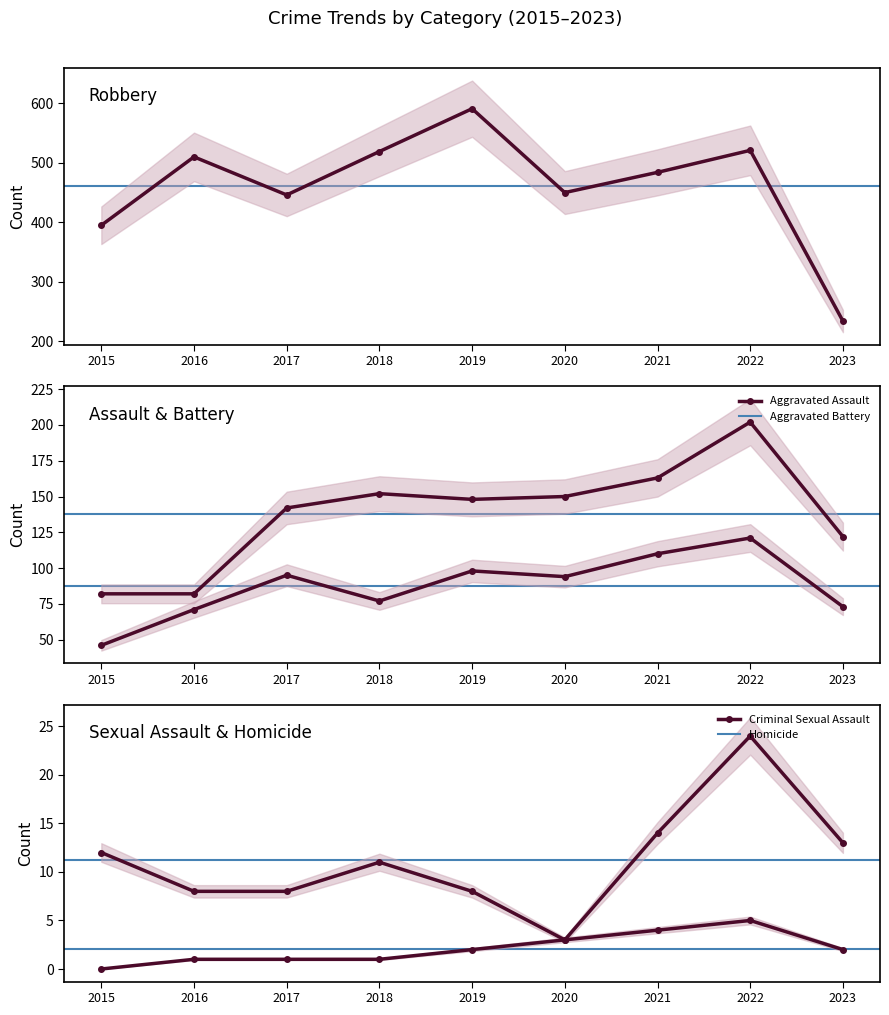

Is the value of Homicide at 2021 greater than the value of Robbery at 2019?

No